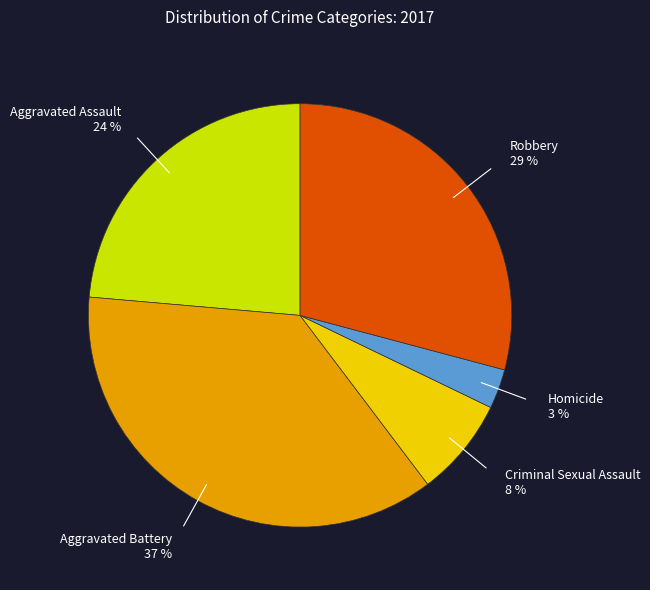

Is the sum of Homicide and Aggravated Battery greater than half?

No